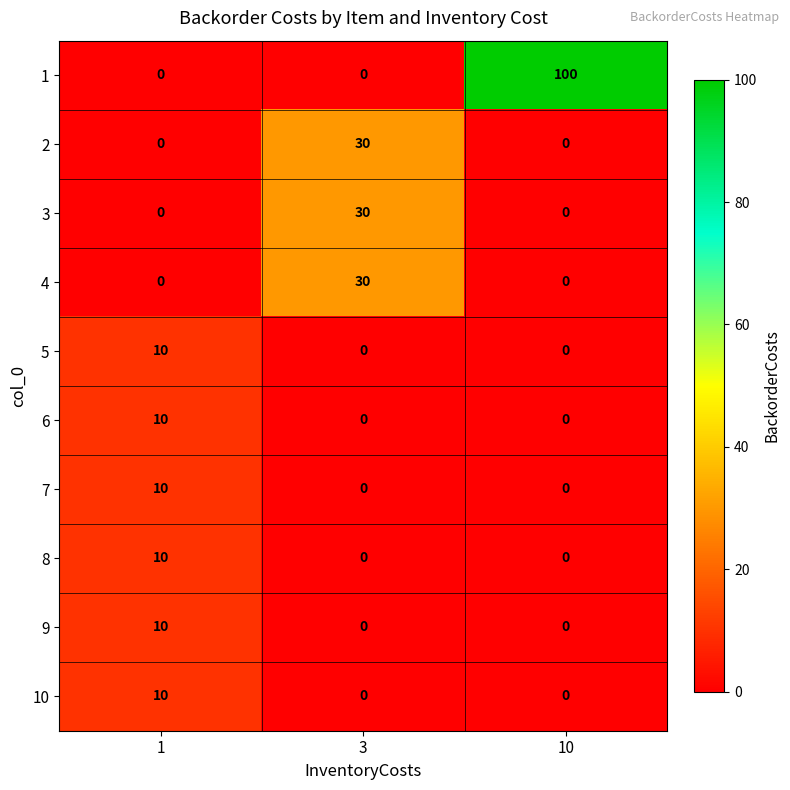

True or false: 5 has a value of 0 at 10.

True